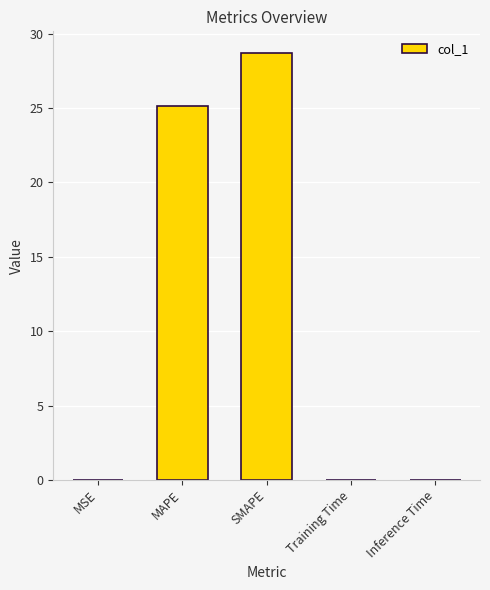

Which label corresponds to the largest value in the chart?

SMAPE